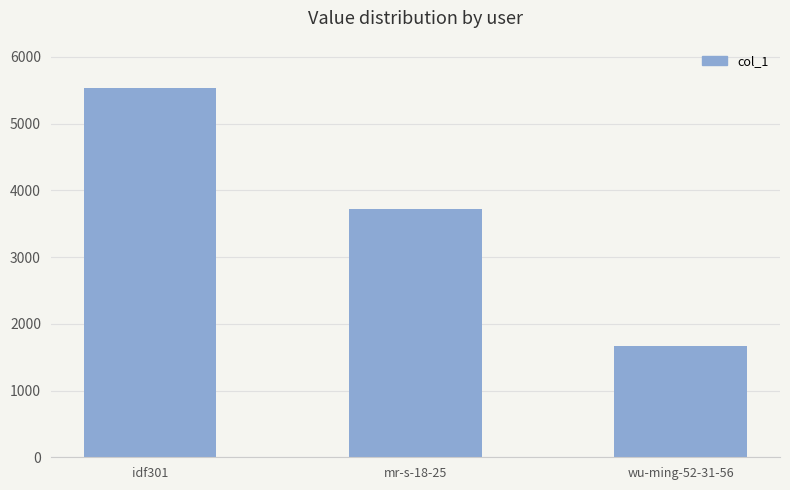

Is it true that the value at idf301 is 8870?

False